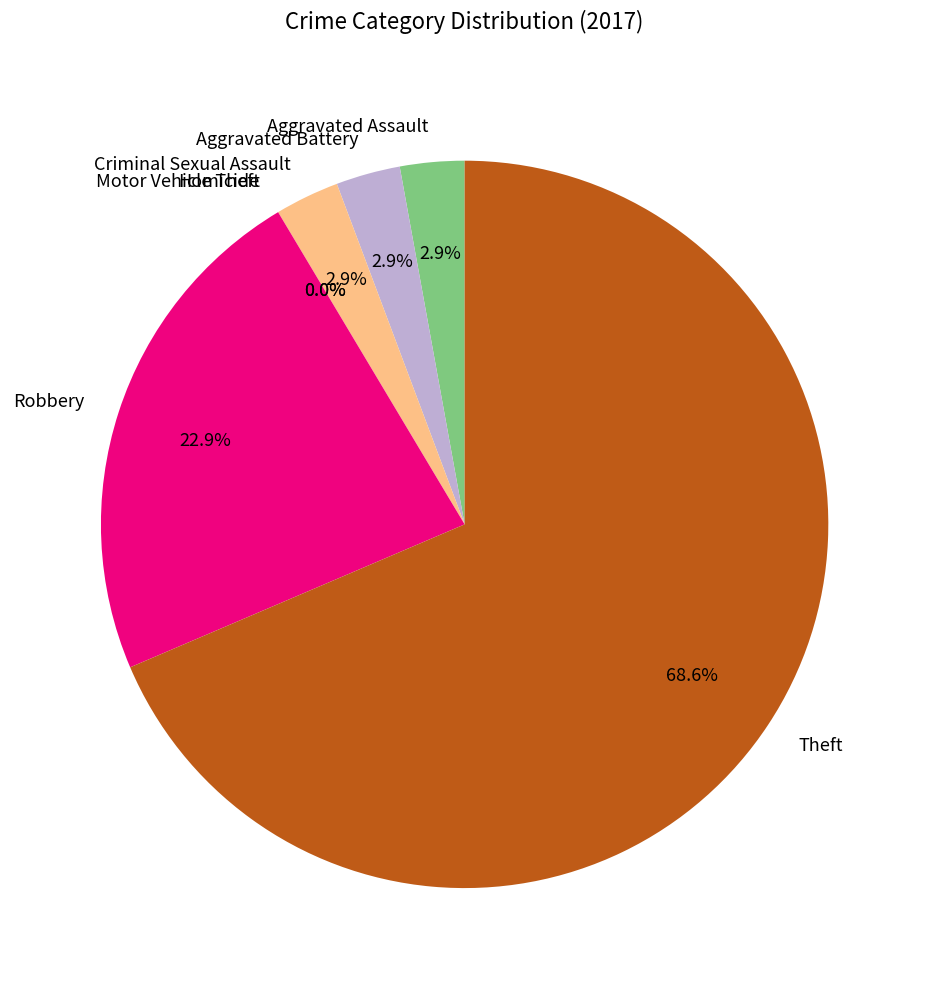

How much of the chart is everything except Robbery?

77.1%